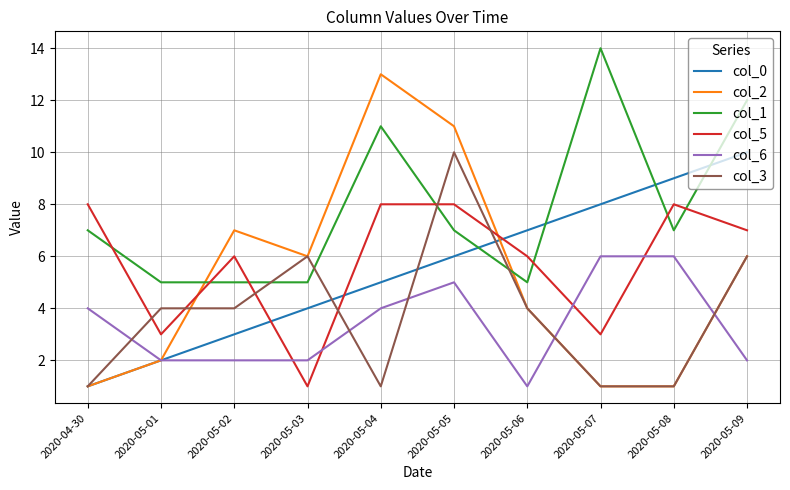

Count the col_6 values in the range 2 to 5.

7